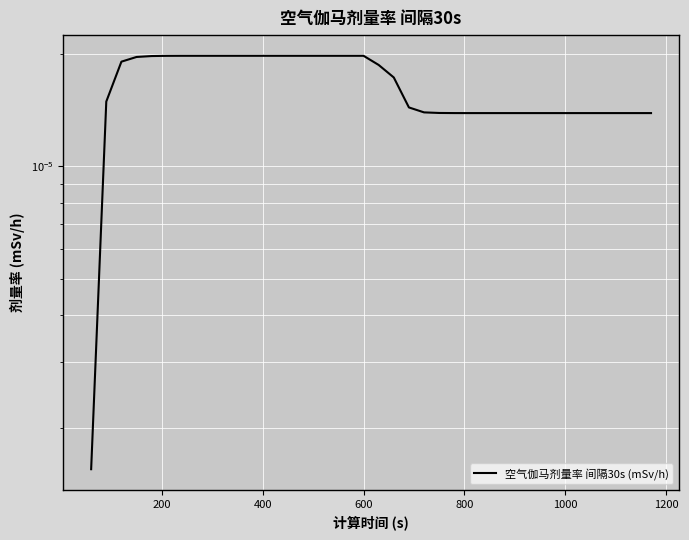

The chart shows a value of 0.0 at 16. True or false?

False